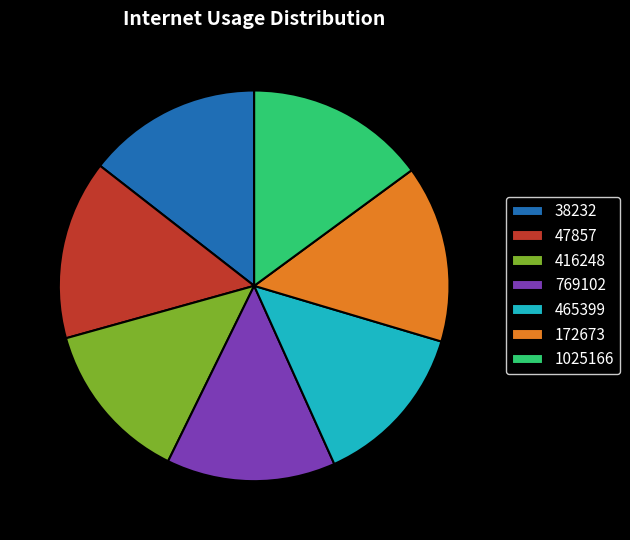

Does 1025166 account for over 50% of the chart?

No